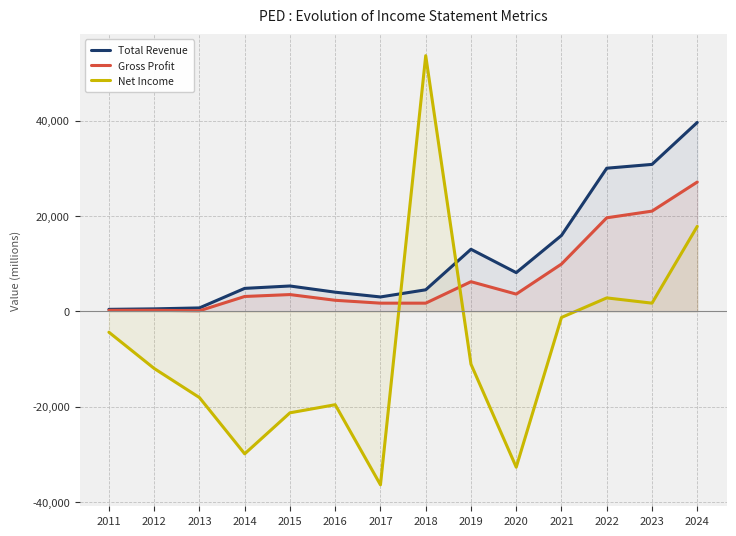

Does the chart have visible grid lines?

Yes